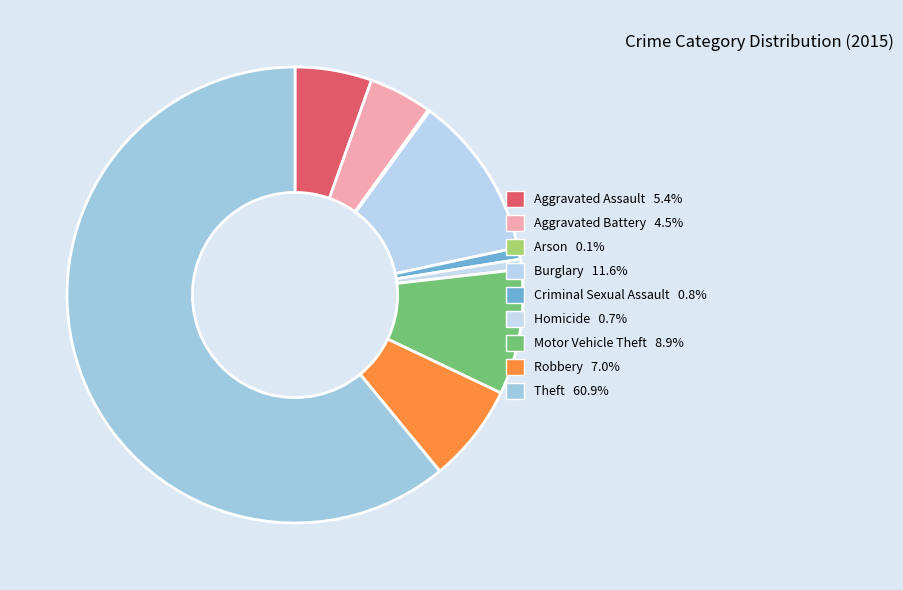

Count the number of slices in the pie.

9